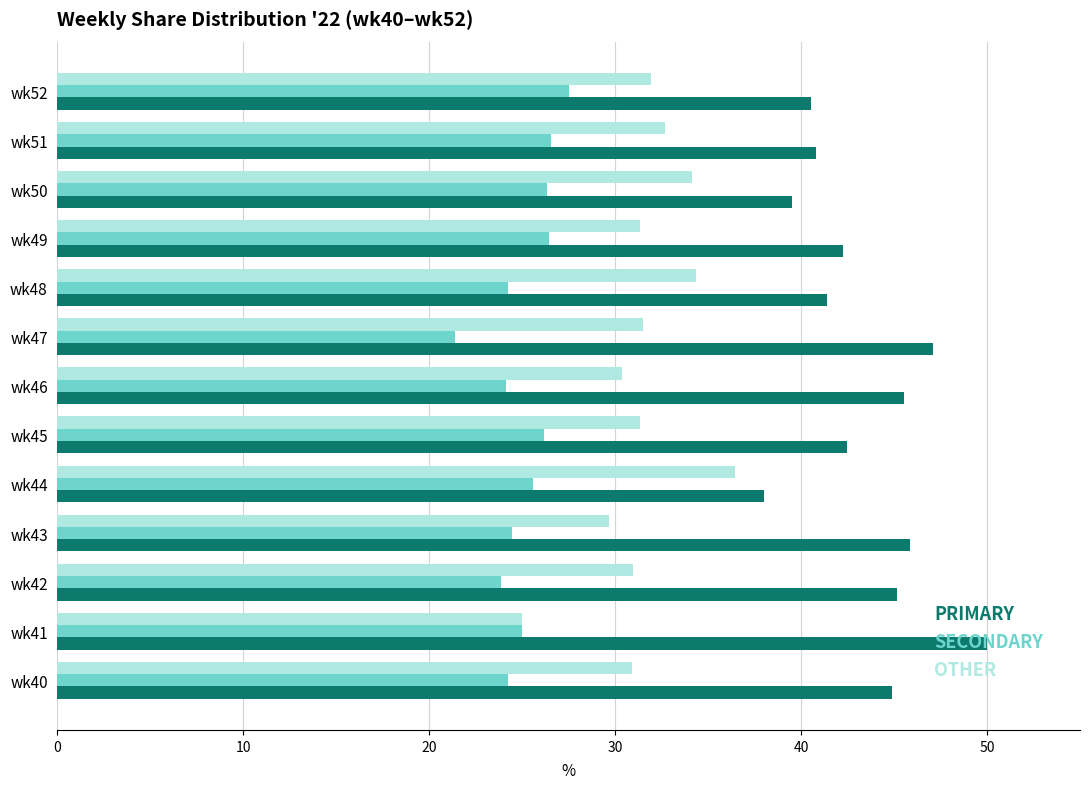

What is the minimum value shown in the chart?

21.4